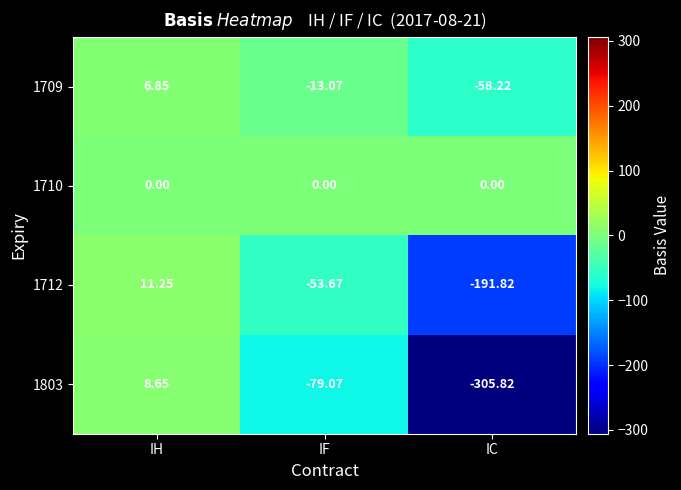

Where does the 1709 series first go above -13?

IH